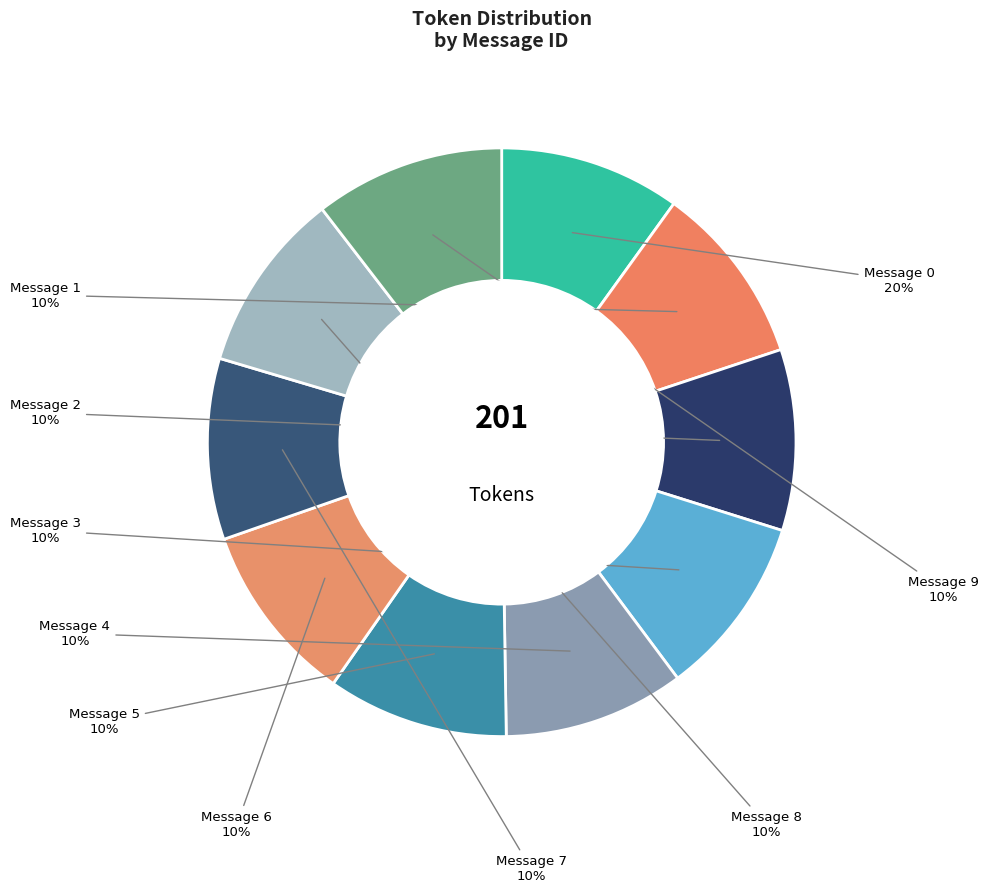

Which slice is the smallest?

Message 0